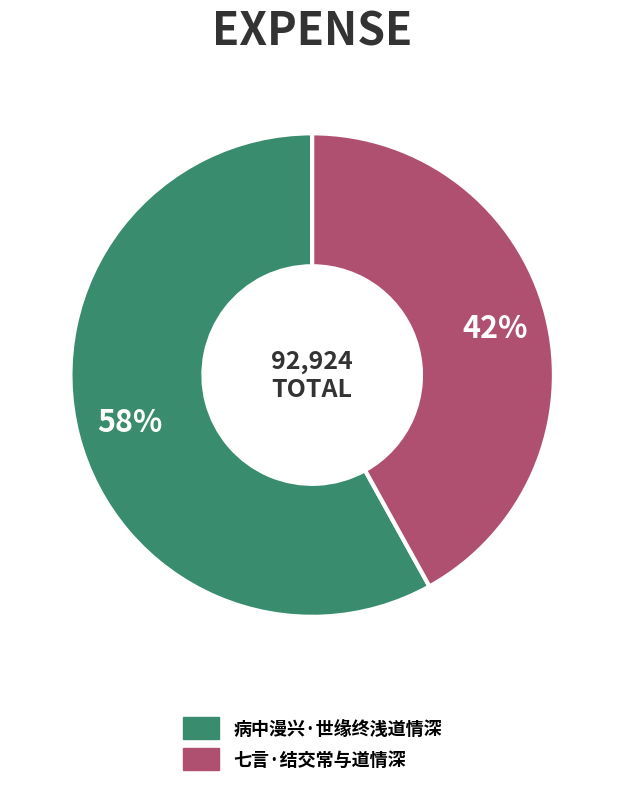

What is the smallest slice in the pie chart?

七言·结交常与道情深